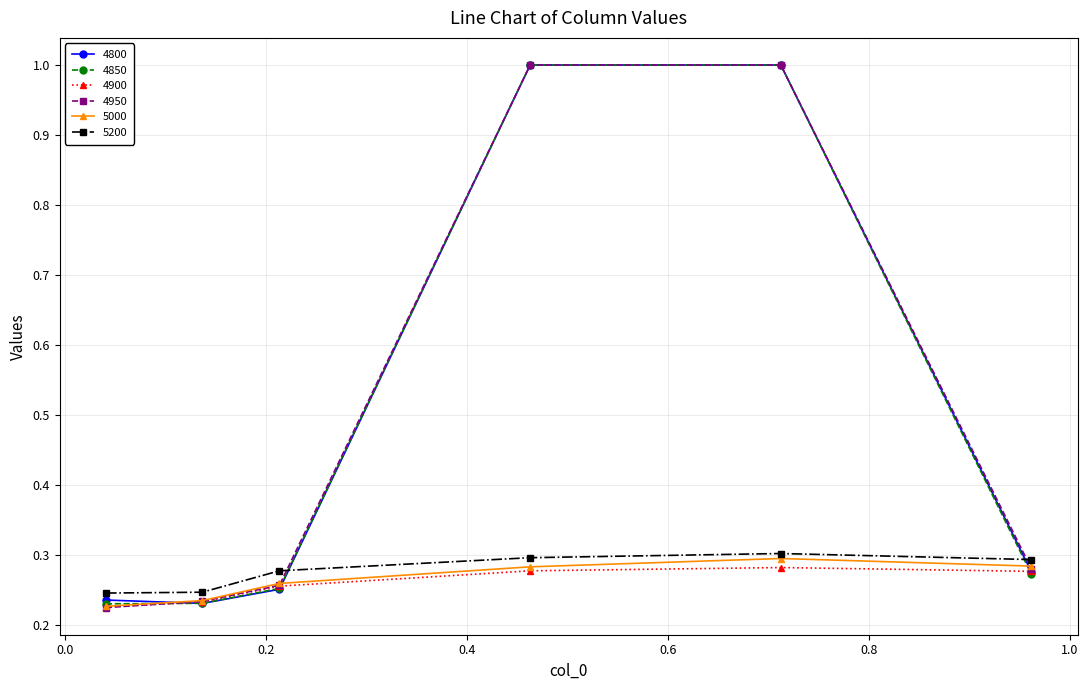

What is the maximum value shown in the chart?

1.0